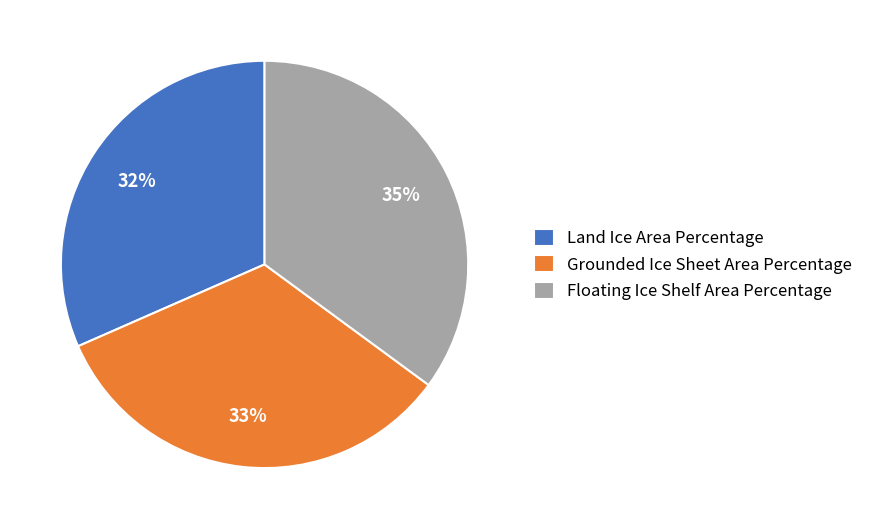

Which slice is the smallest?

Land Ice Area Percentage